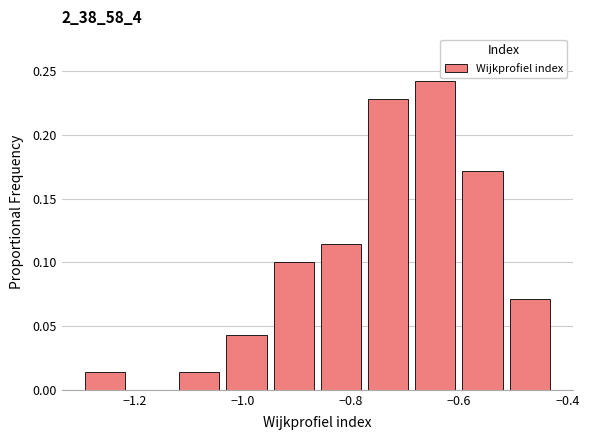

What is the height of the bar covering -0.68 to -0.60 on the x-axis? Neither the bar edges nor the heights are printed on the chart, so give them approximately, as read against the axes.

0.245